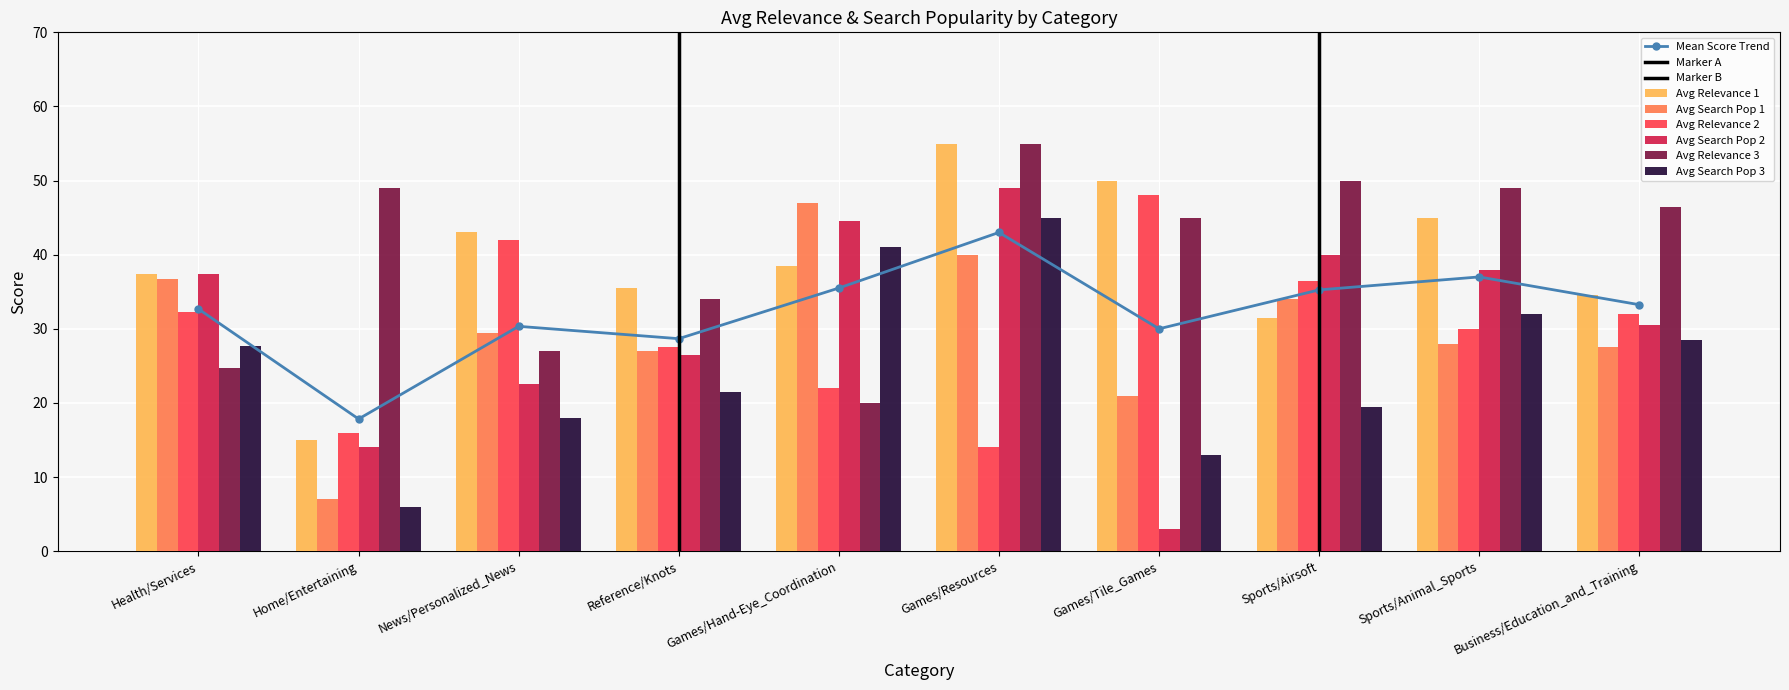

The value of Avg Relevance 2 at News/Personalized_News is 55.6. True or false?

False